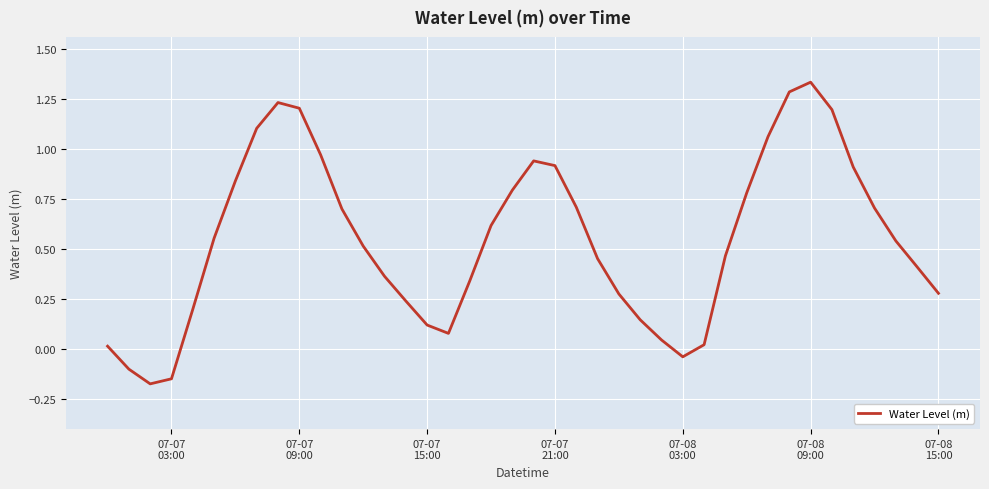

How many positive values are there?

36